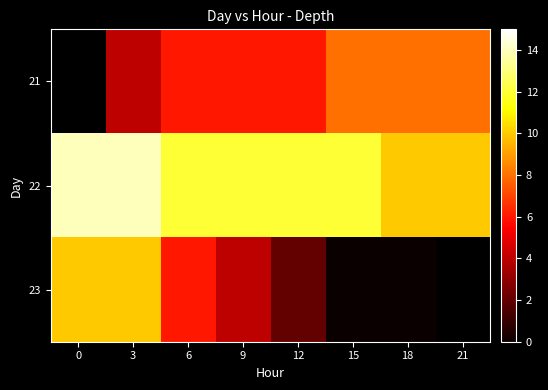

What is the difference between the maximum and minimum values in the 23 series?

10.0